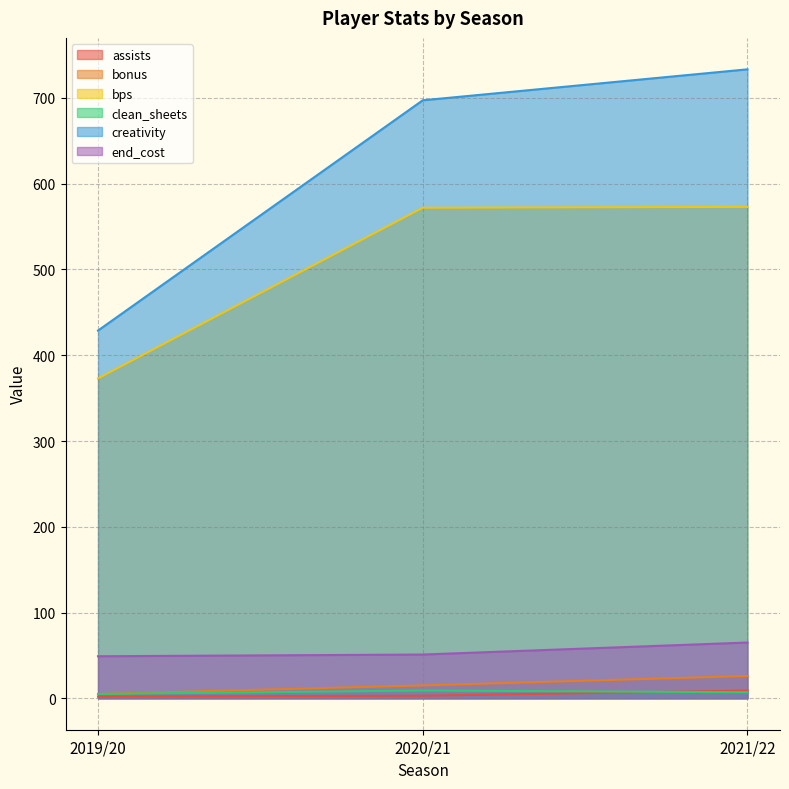

Which series has the largest total across all categories?

creativity